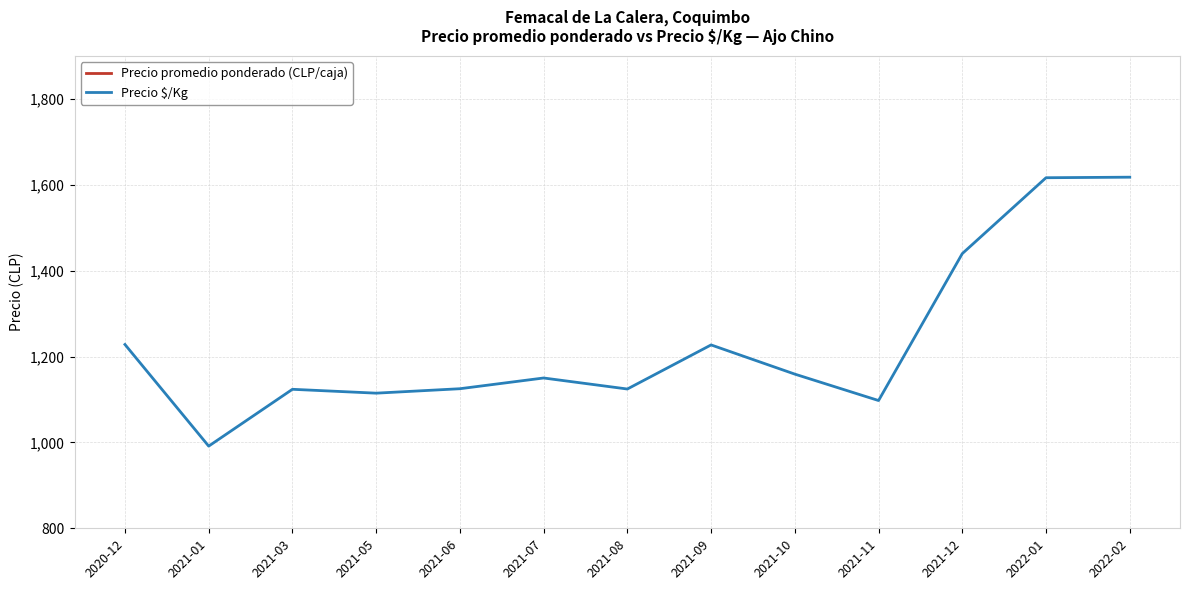

What is the minimum value for Precio $/Kg?

991.3